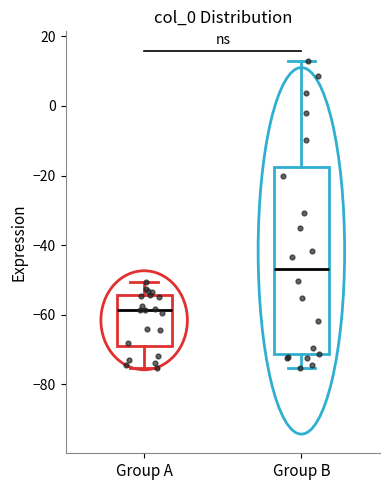

Reading left to right, transcribe this box plot: for each box, give where its median line is, the range the box spans, and where its two whiskers end, as read against the y-axis. The values are not printed on the chart, so give them approximately, as read against the axis.

Group A: median -58, box -70 to -54, whiskers -76 to -50
Group B: median -46, box -72 to -18, whiskers -76 to 12